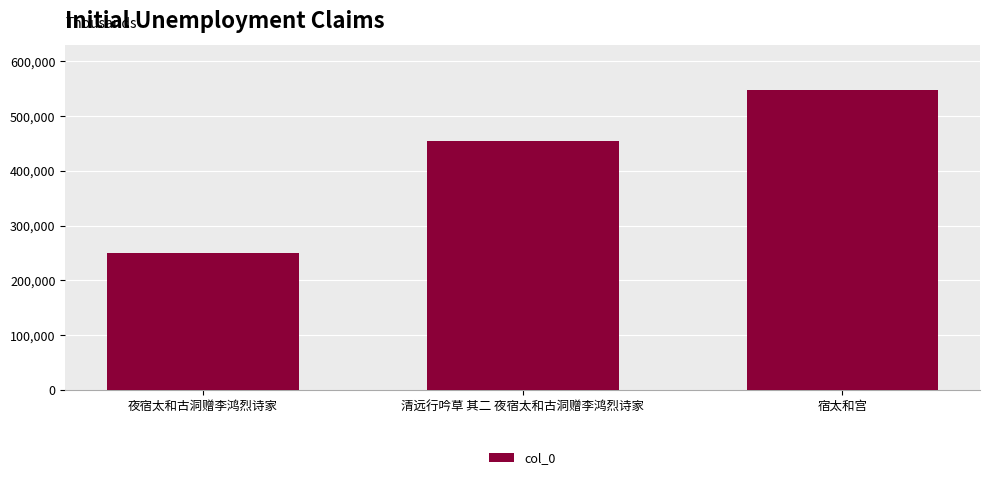

What is the label of the 3rd bar from the right?

夜宿太和古洞赠李鸿烈诗家